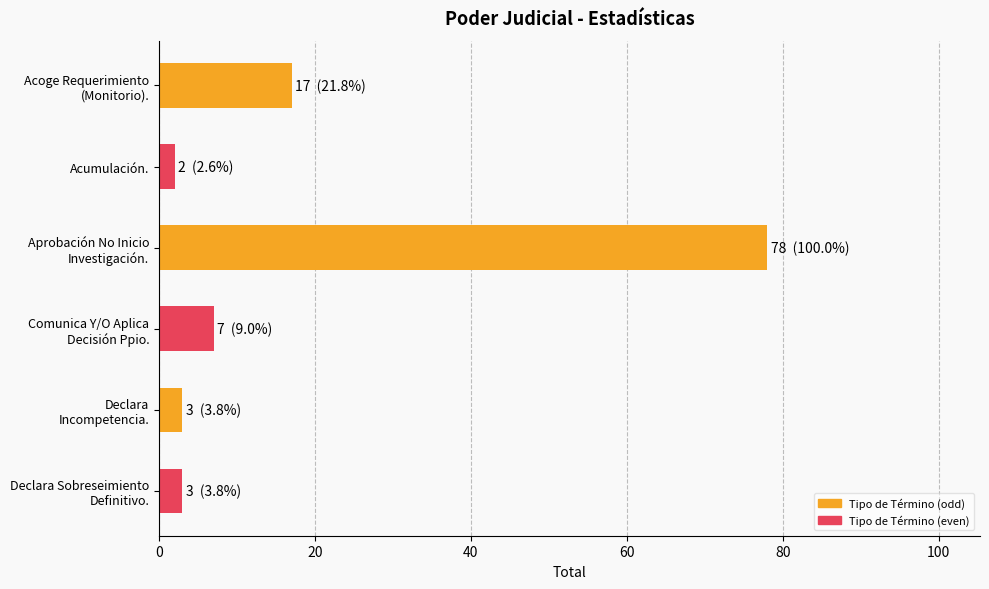

How many series are shown in this chart?

1